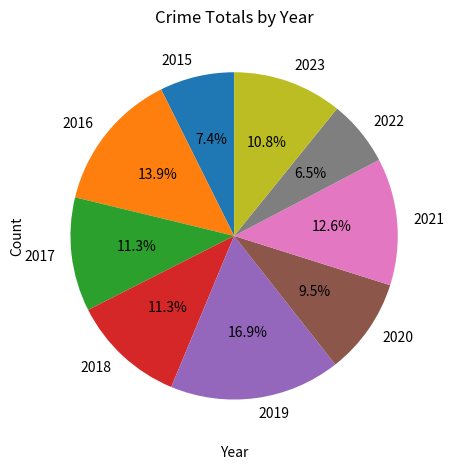

Approximately how many times larger is the value at 2017 compared to 2023?

1.0